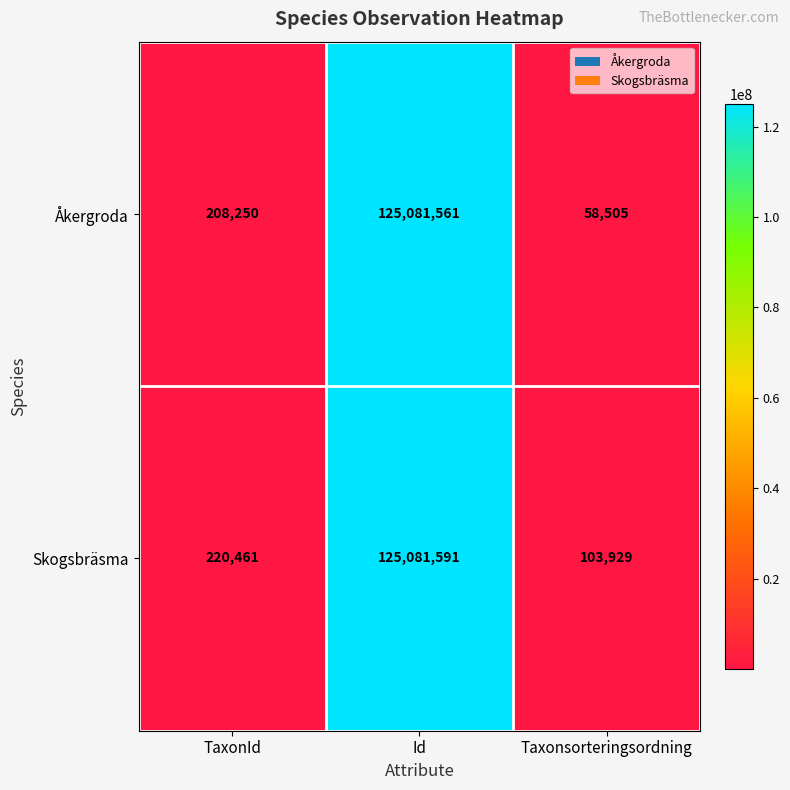

Is it true that Skogsbräsma equals 29576805 at Id?

False